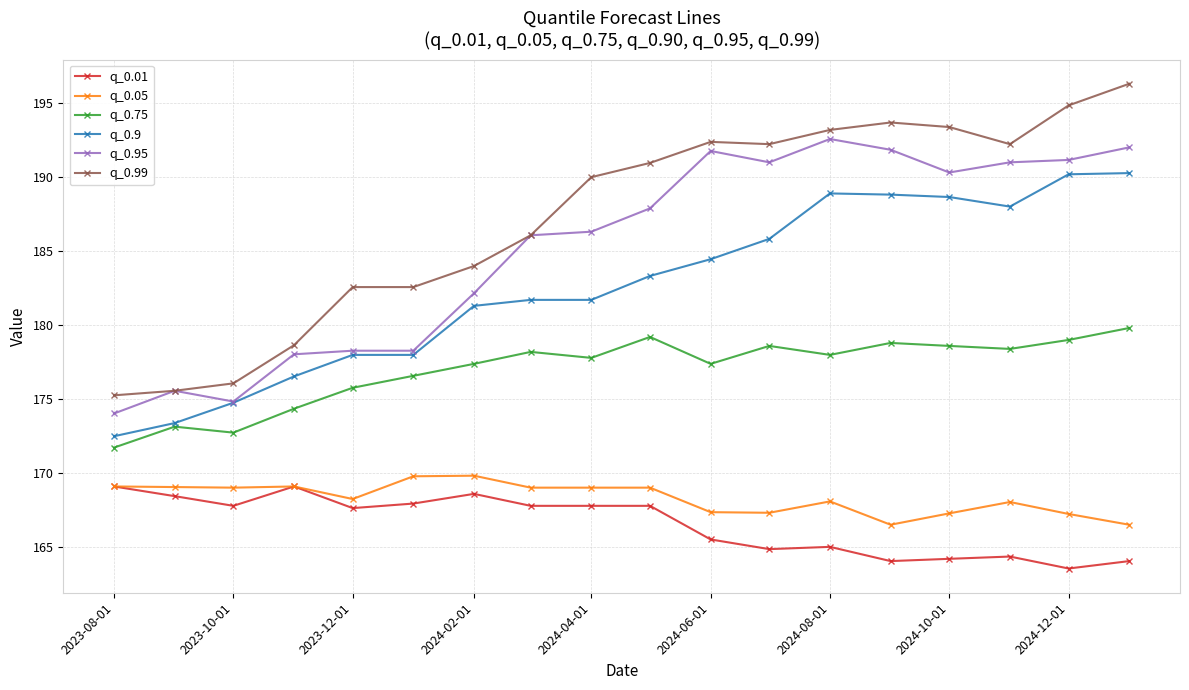

How many lines are shown in the chart?

6